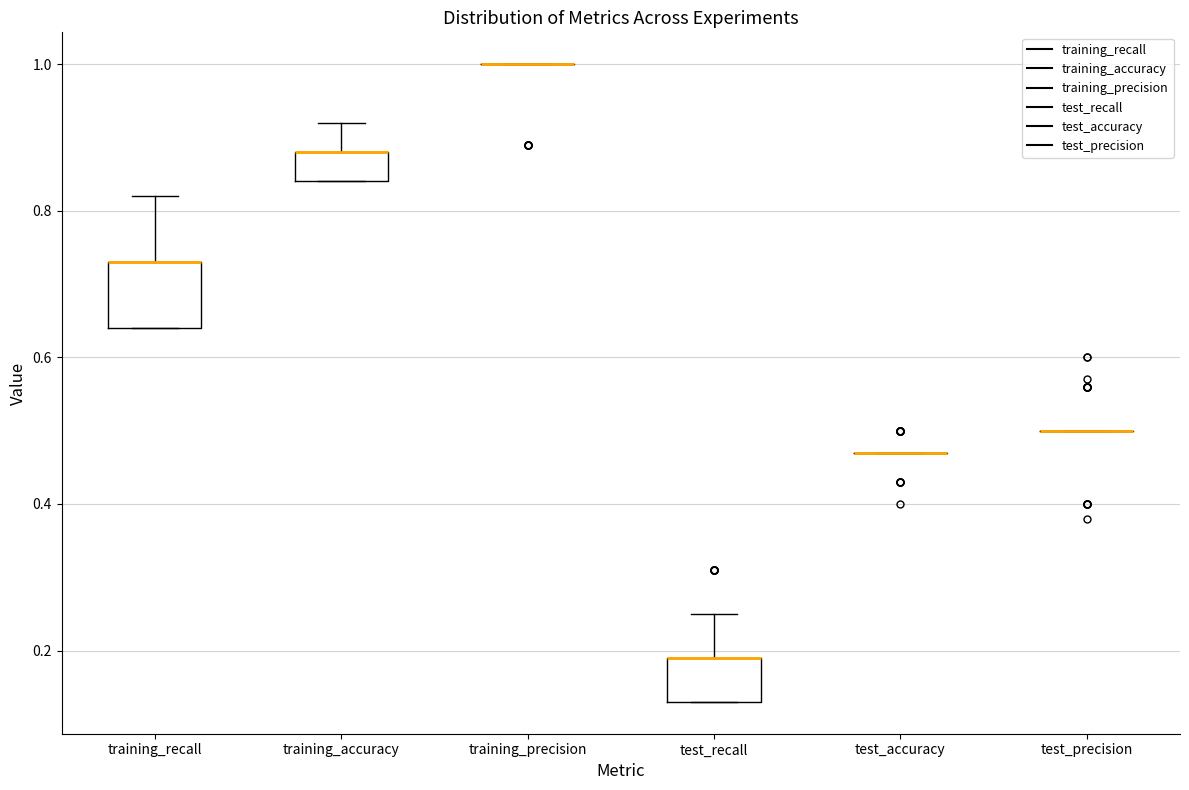

Reading left to right, transcribe this box plot: for each box, give where its median line is, the range the box spans, and where its two whiskers end, as read against the y-axis. The values are not printed on the chart, so give them approximately, as read against the axis.

training_recall: median 0.74 (drawn on the box's upper edge), box 0.64 to 0.74, whiskers 0.64 to 0.82
training_accuracy: median 0.88 (drawn on the box's upper edge), box 0.84 to 0.88, whiskers 0.84 to 0.92
training_precision: box collapsed to a line at 1.00, whiskers 1.00 to 1.00
test_recall: median 0.20 (drawn on the box's upper edge), box 0.14 to 0.20, whiskers 0.14 to 0.26
test_accuracy: box collapsed to a line at 0.48, whiskers 0.48 to 0.48
test_precision: box collapsed to a line at 0.50, whiskers 0.50 to 0.50